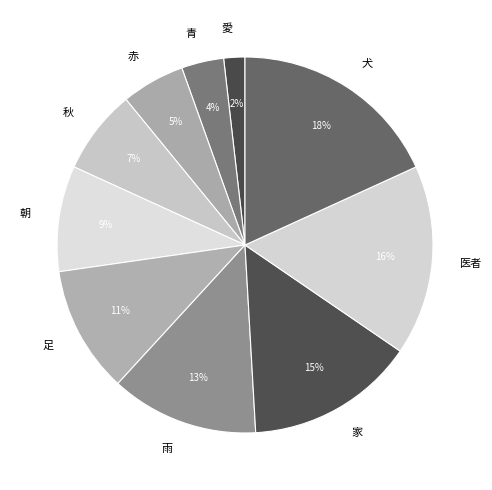

Is it true that 犬 is 18% of the pie?

True